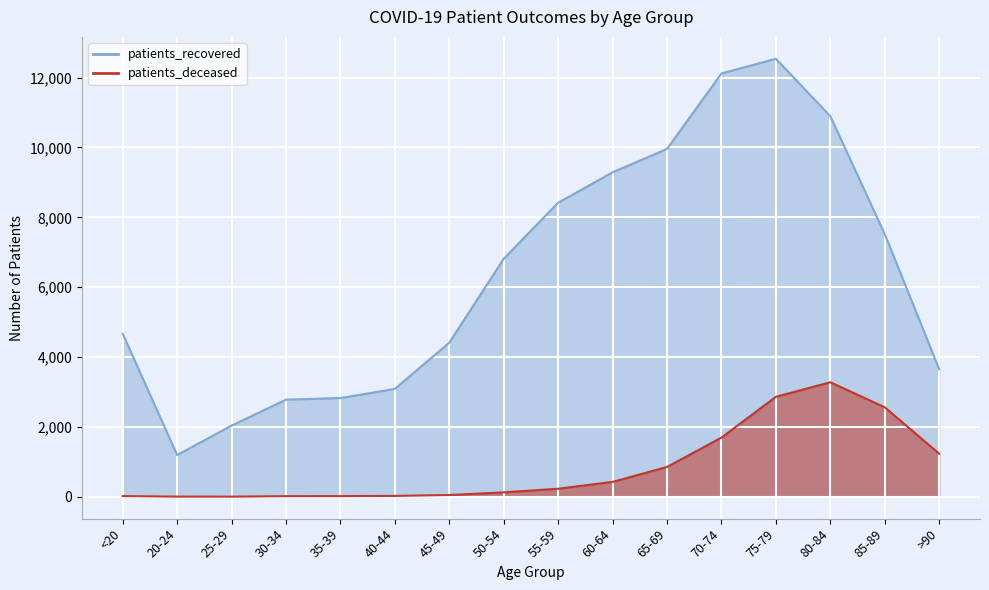

What is the difference between the maximum and second lowest values in the patients_recovered series?

10502